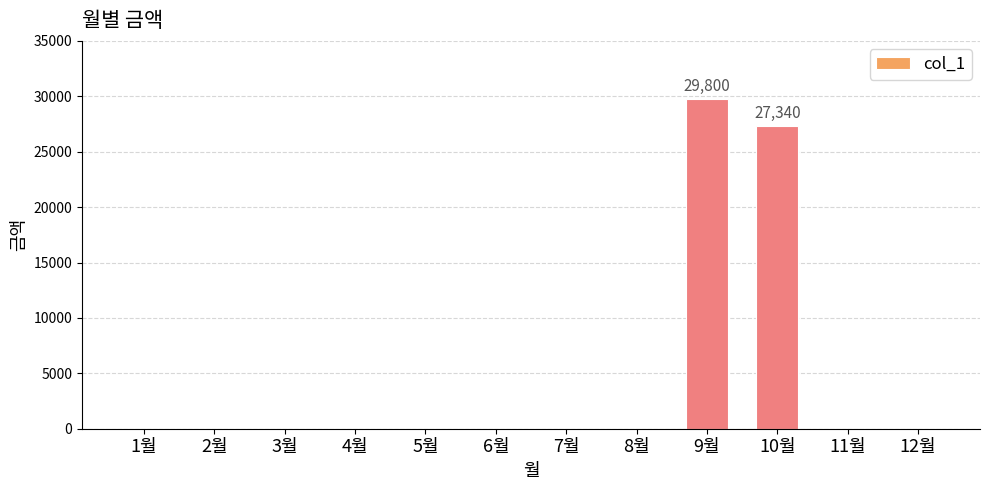

What is the change in value from 6월 to 9월?

+29800